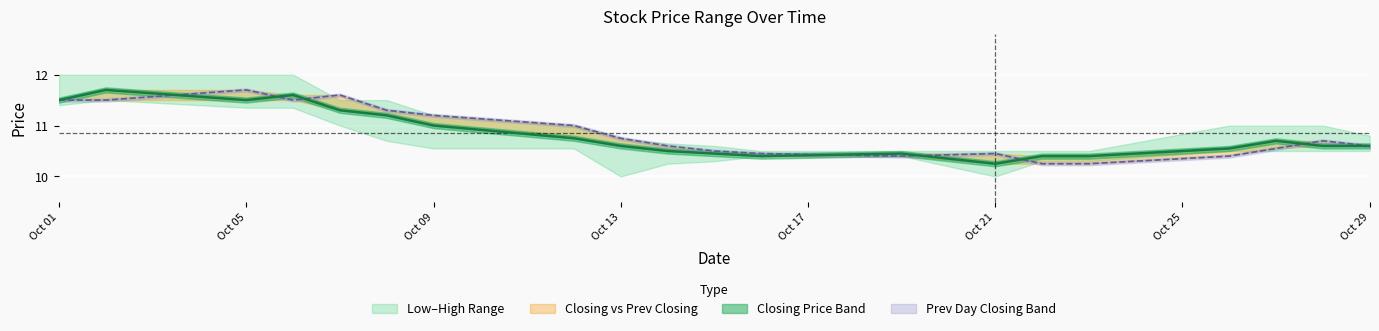

How many lines are shown in the chart?

2